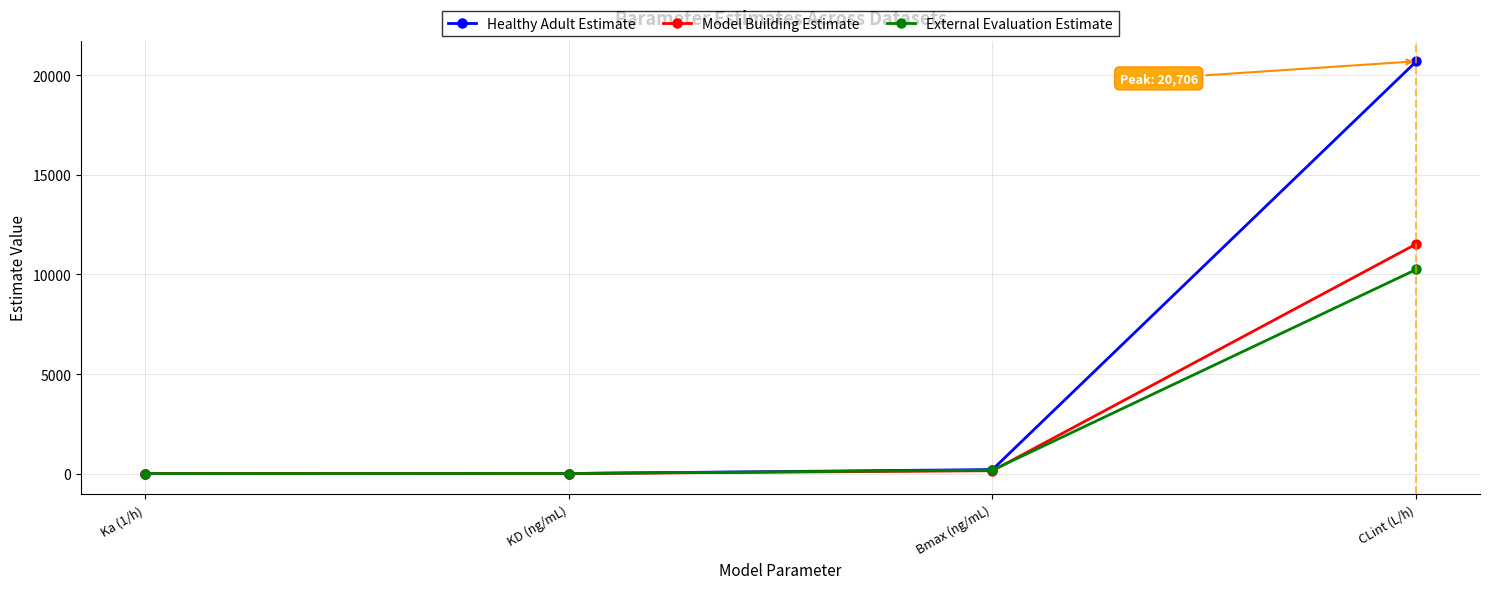

At which label does Model Building Estimate reach its peak?

CLint (L/h)